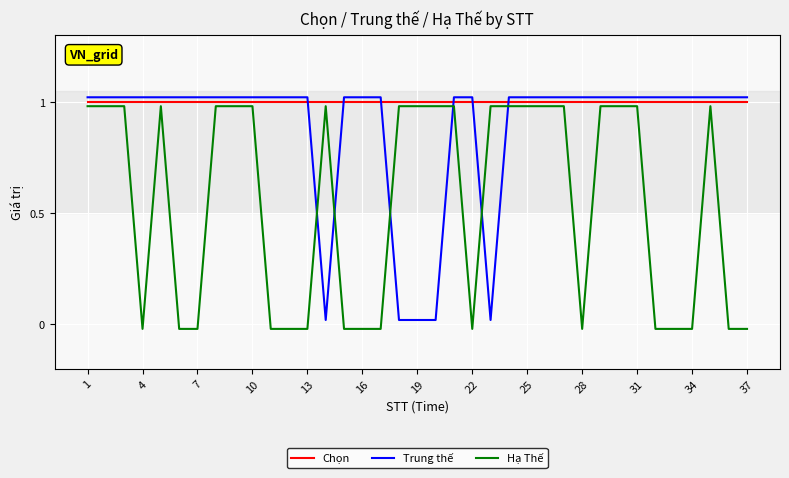

What is the average value of the Trung thế series?

0.9